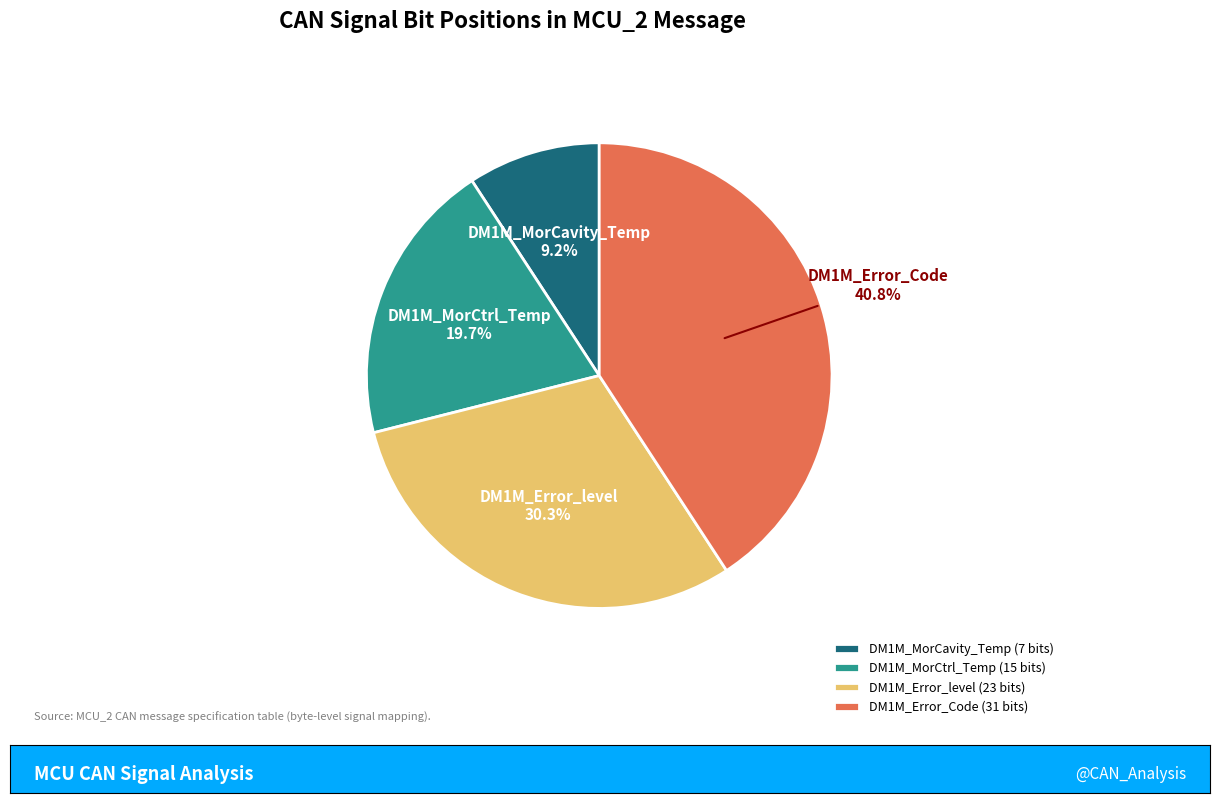

Is the sum of DM1M_Error_level and DM1M_MorCavity_Temp greater than half?

No